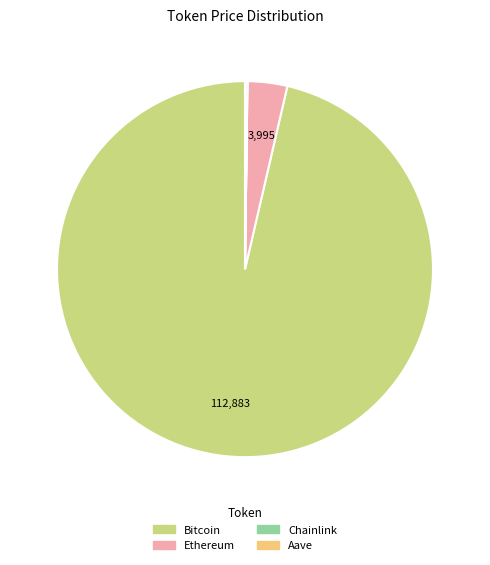

Which category accounts for the majority?

Bitcoin